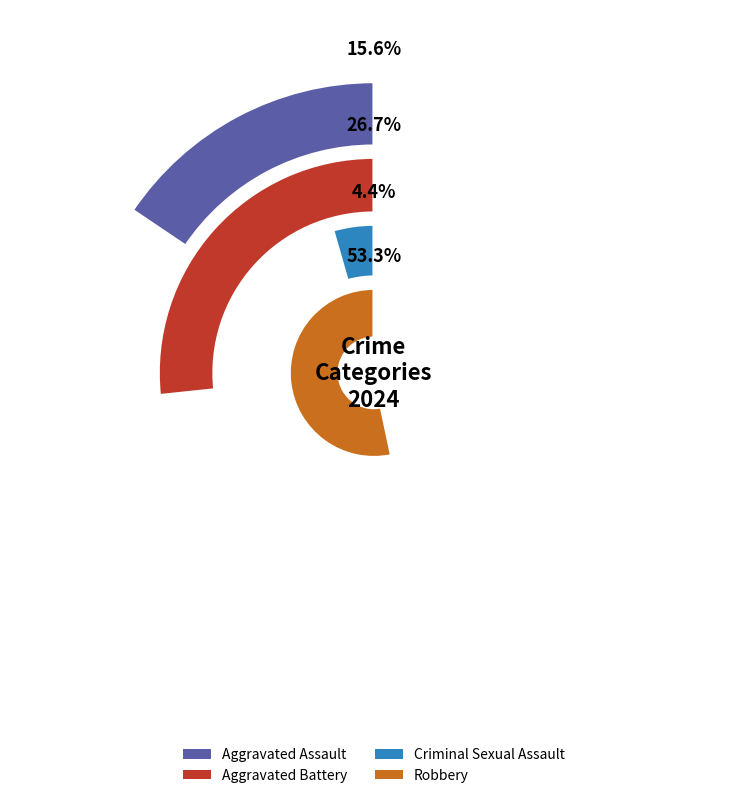

To the nearest percent, what is the difference between the Criminal Sexual Assault and Aggravated Battery slice percentages?

22%